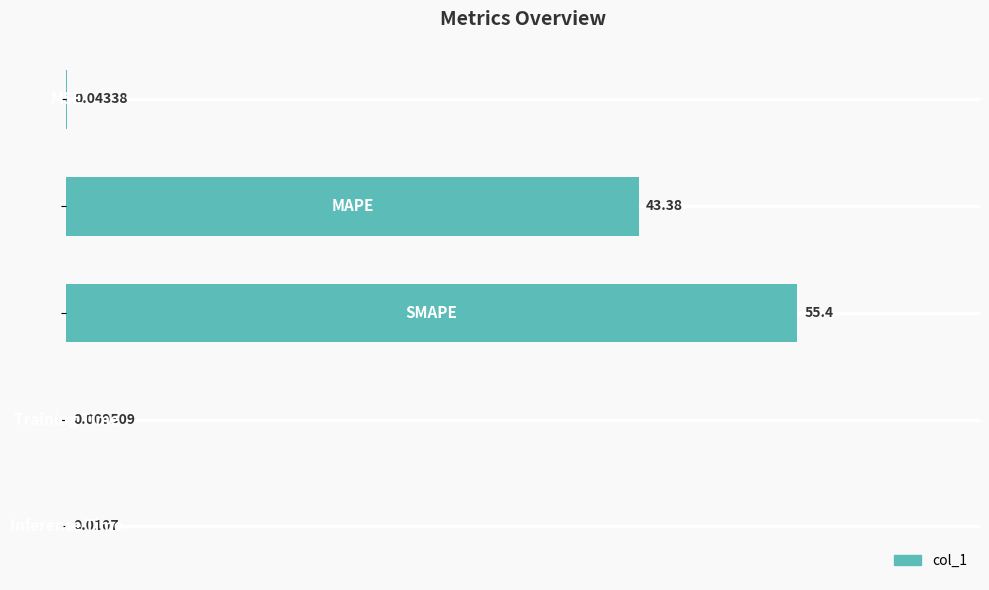

How many series are shown in this chart?

1